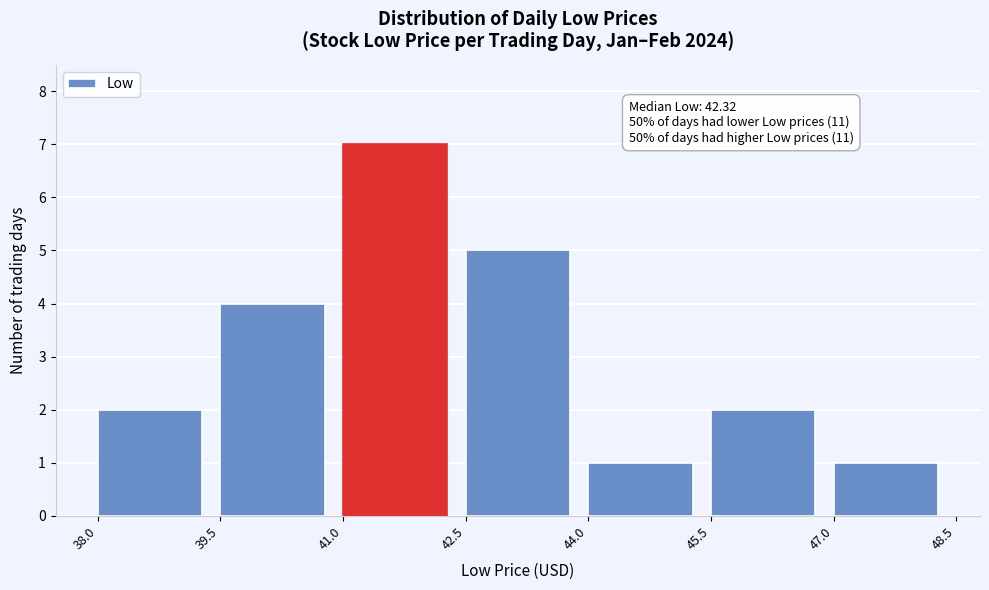

Which range on the x-axis has the tallest bar?

41.0 to 42.5